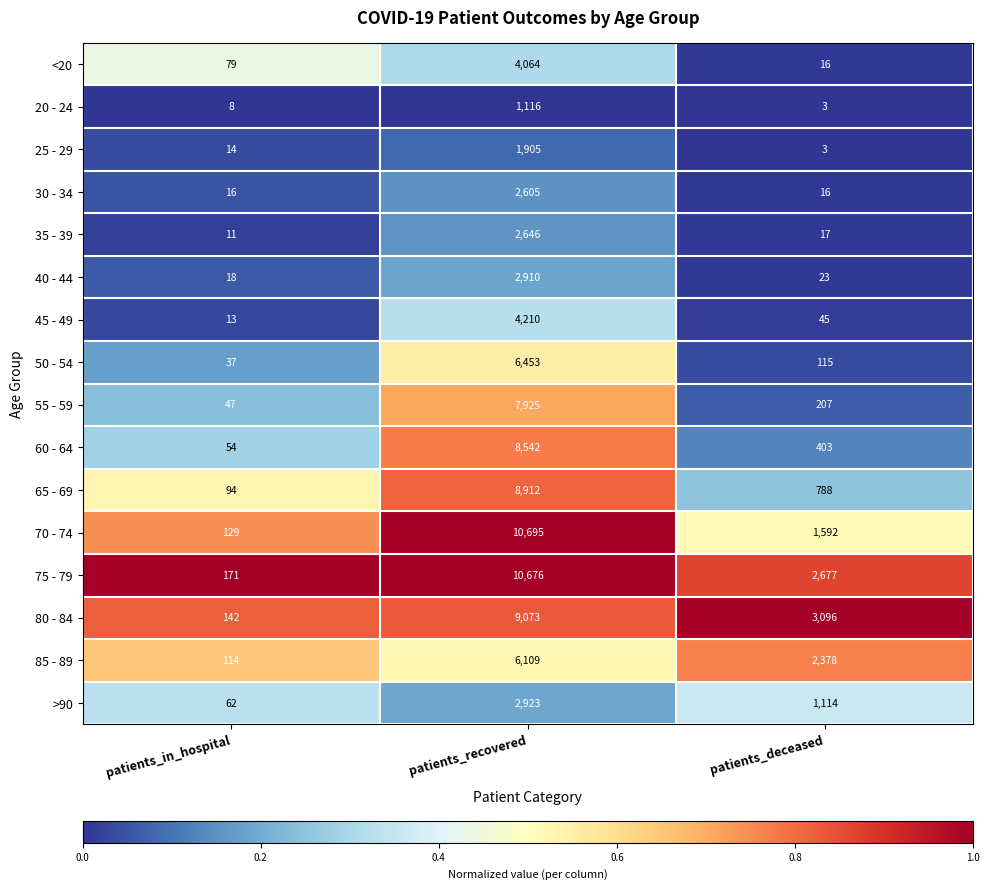

Is it true that 35 - 39 equals 2 at patients_in_hospital?

False